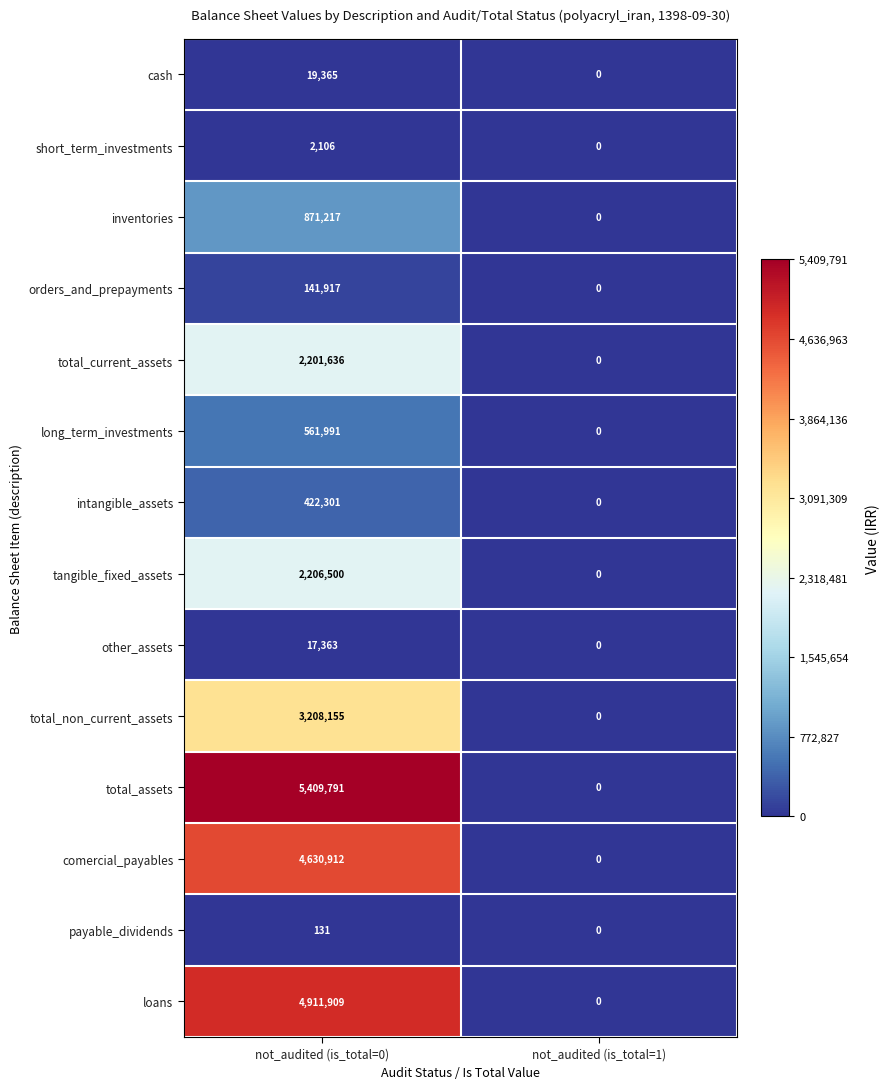

What is the sum of the inventories values at not_audited (is_total=0) and not_audited (is_total=1)?

871217